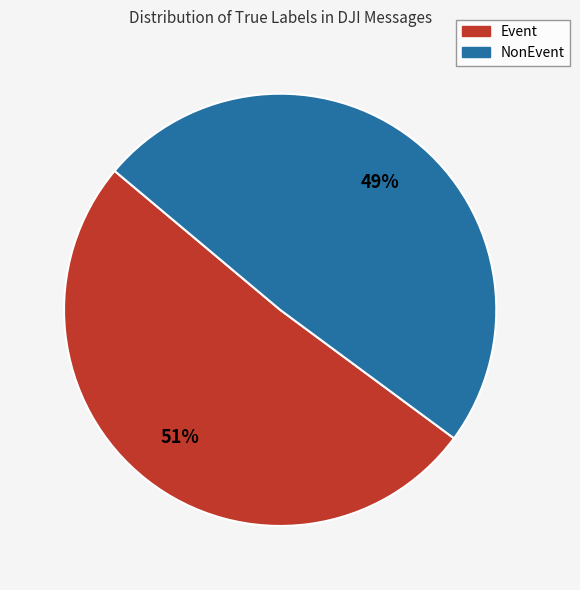

Which slice is the largest?

Event